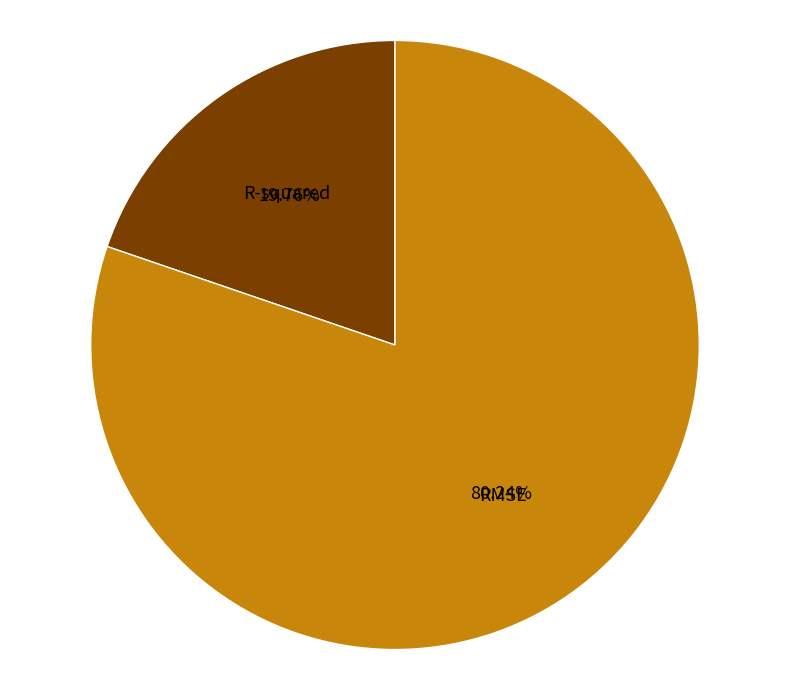

Is there any slice that represents more than half of the pie?

Yes